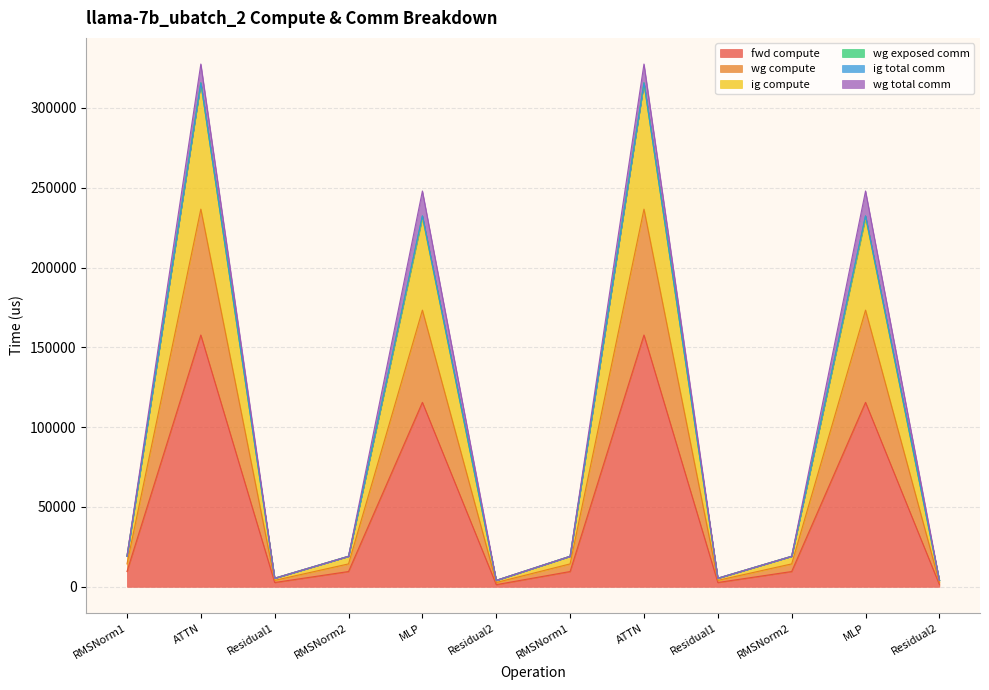

True or false: wg compute and fwd compute cross at least once.

False